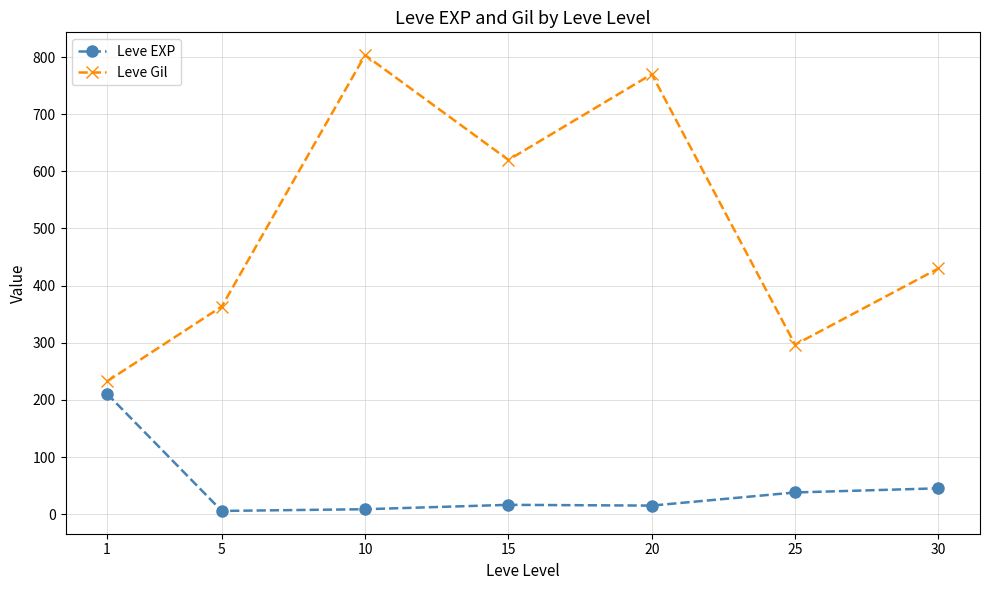

Is the value of Leve Gil at 1 greater than the value of Leve EXP at 1?

Yes